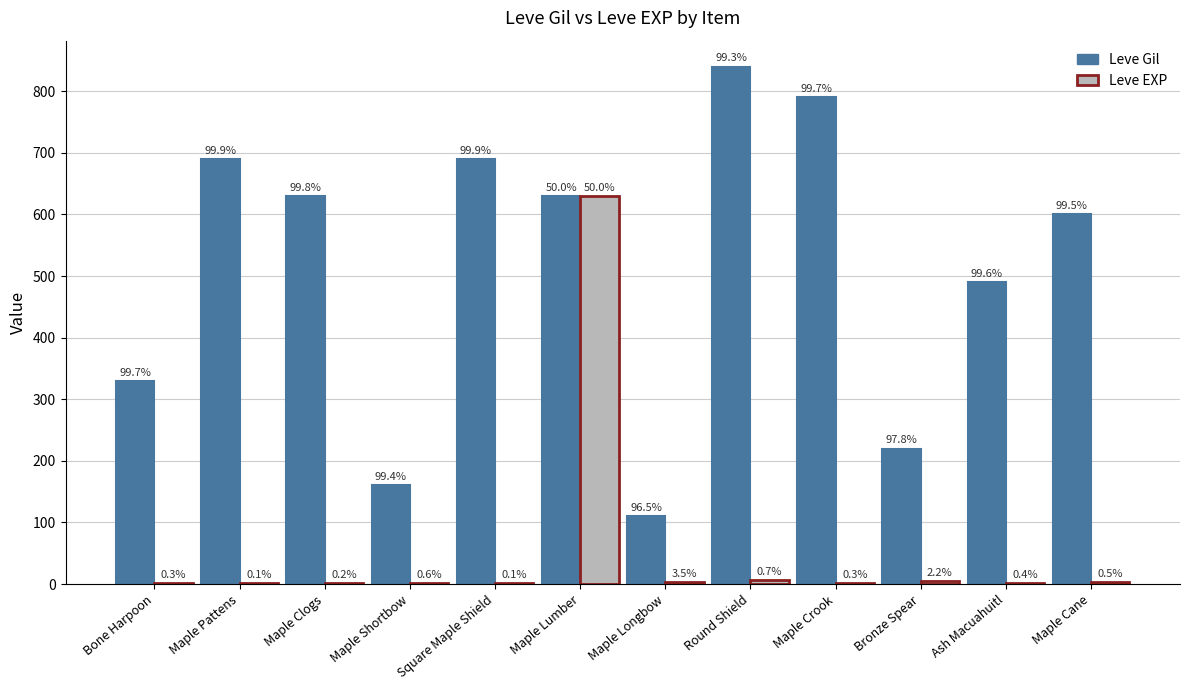

Where is Leve EXP nearest to the value 315?

Round Shield